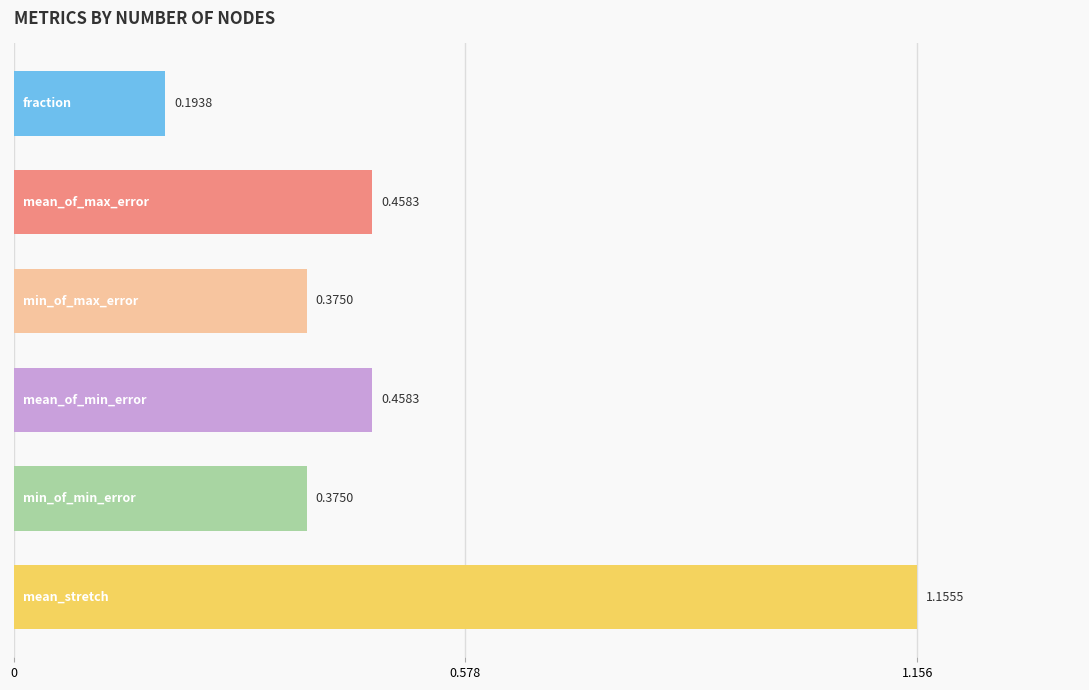

What is the difference between the maximum and minimum values?

1.0